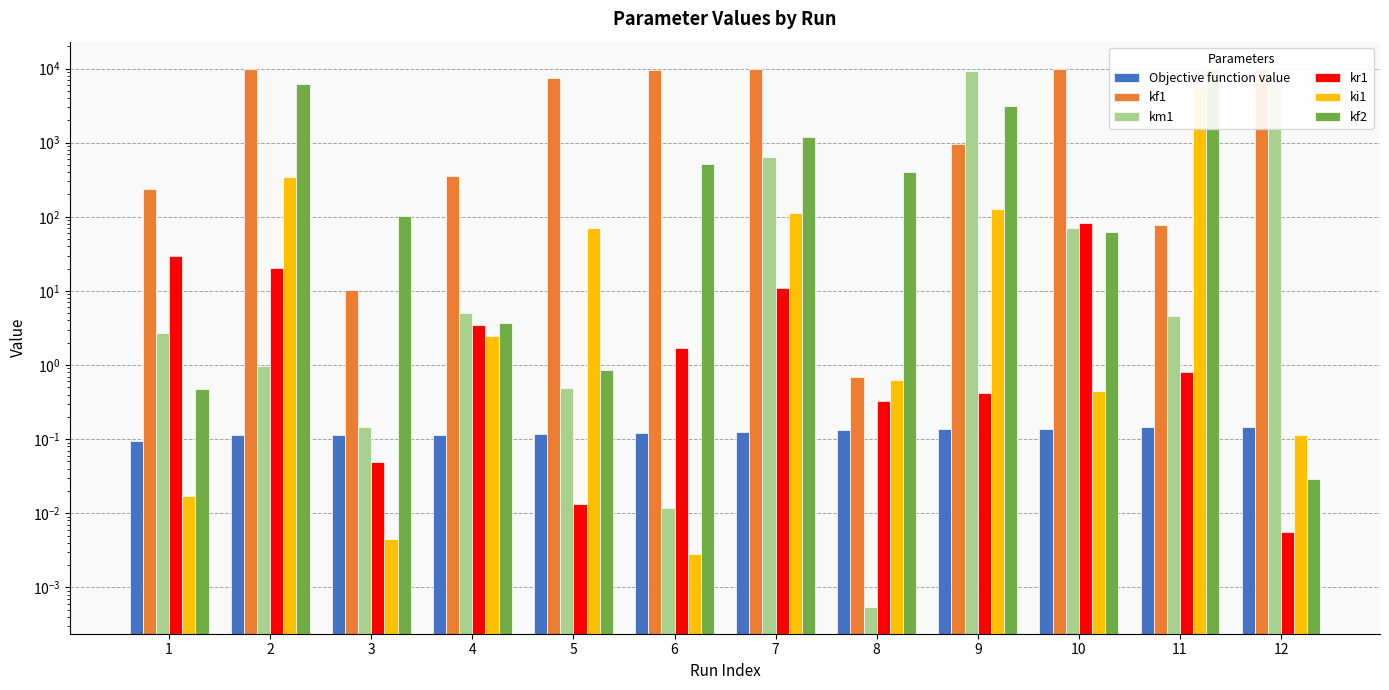

What is the difference between the maximum and second lowest values in the km1 series?

9204.5